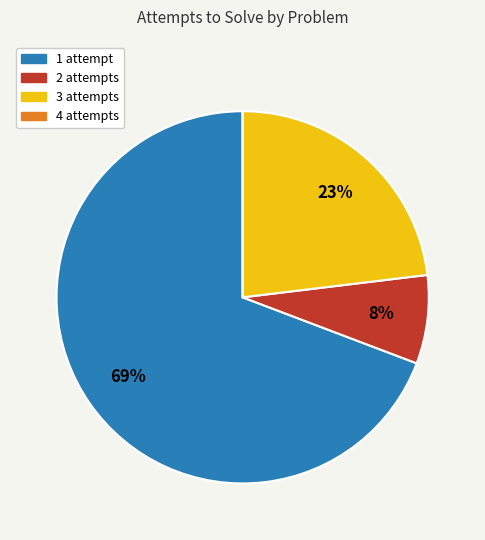

Which has a higher value, 2 attempts or 1 attempt?

1 attempt